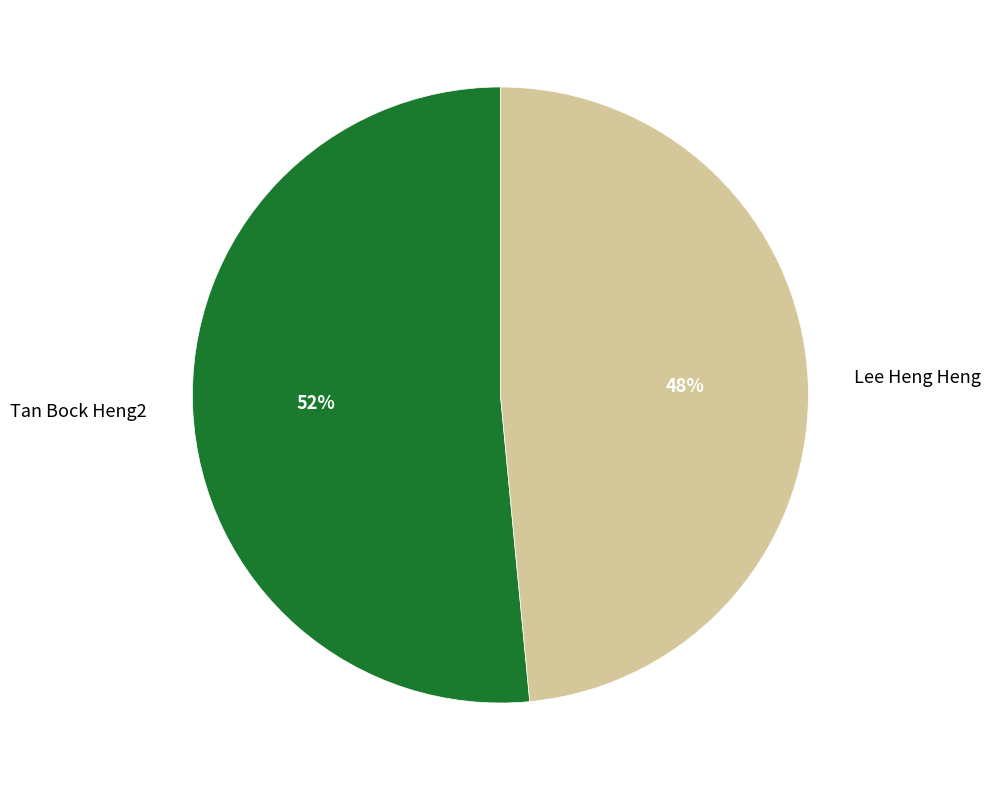

Between Lee Heng Heng and Tan Bock Heng2, which is larger?

Tan Bock Heng2